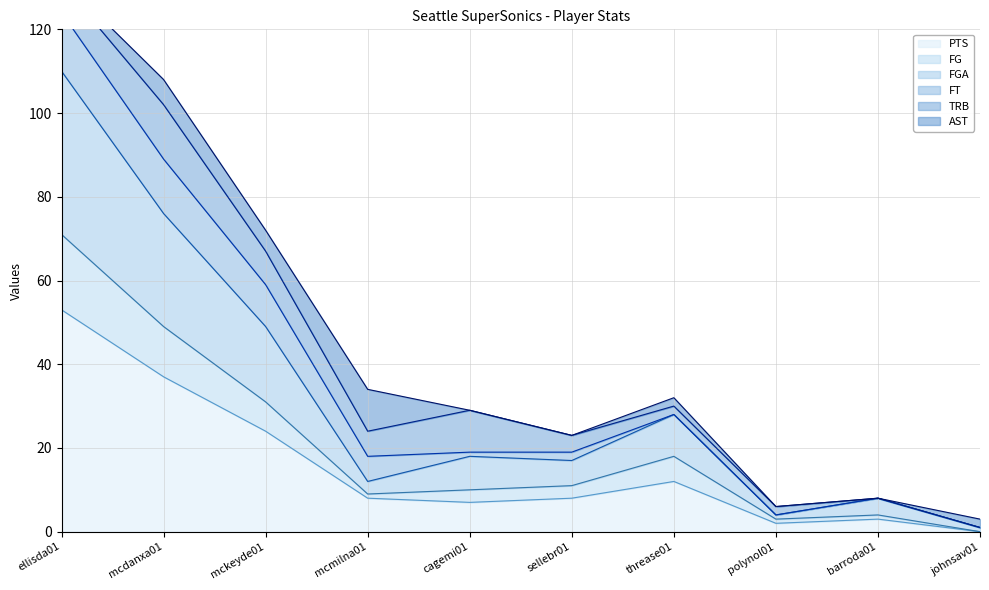

Where is PTS nearest to the value 26?

mckeyde01